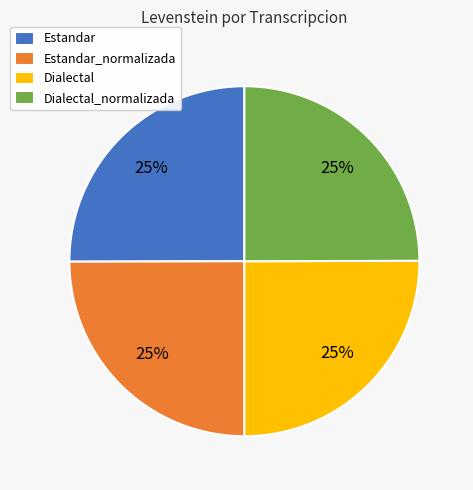

To the nearest percent, what percentage of the pie is Estandar?

25%